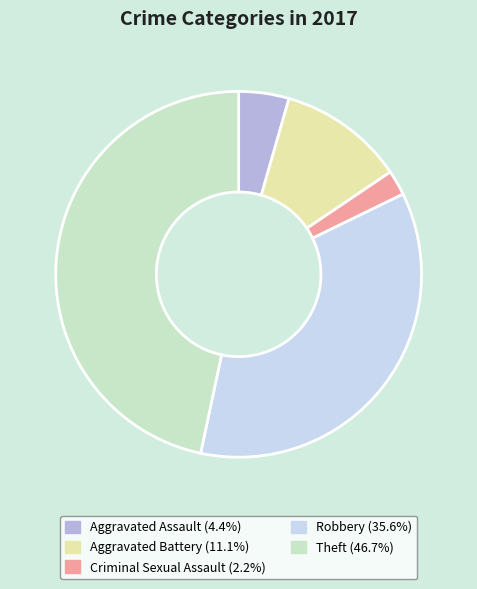

Is there any slice that represents more than half of the pie?

No